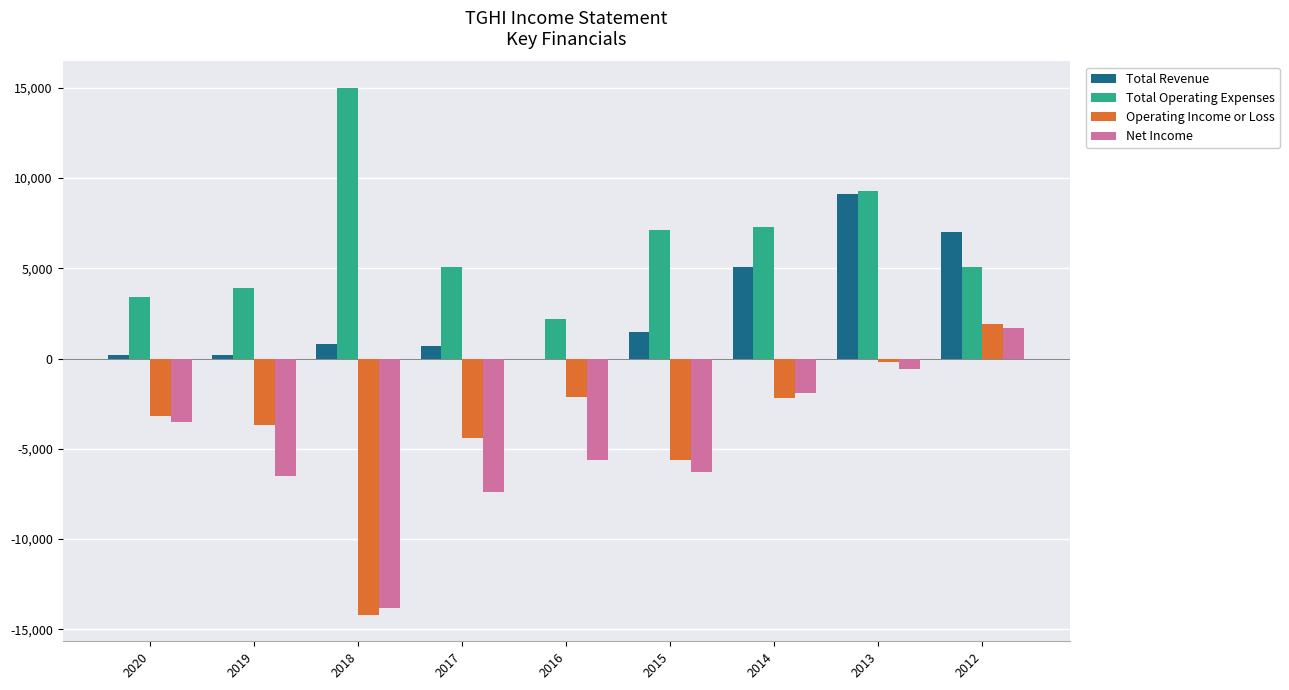

What are all the series names shown in the legend?

Total Revenue, Total Operating Expenses, Operating Income or Loss, Net Income